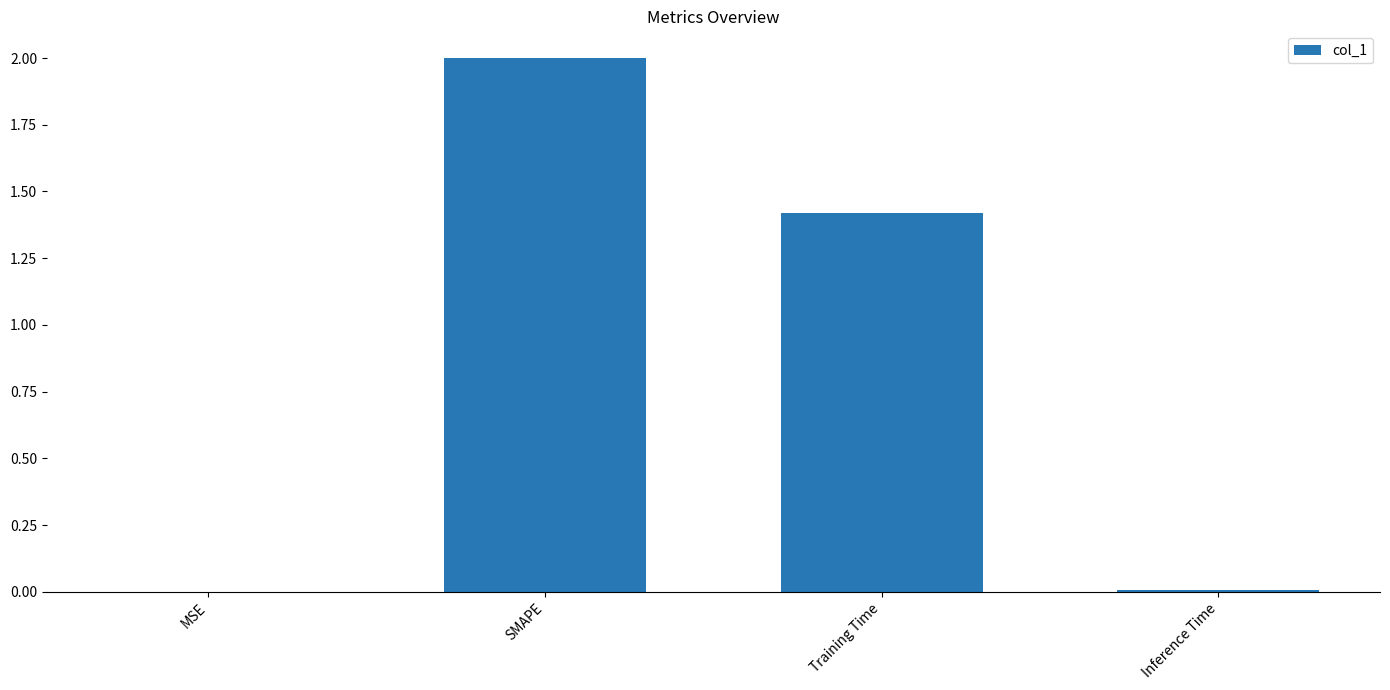

Between SMAPE and MSE, which is larger?

SMAPE